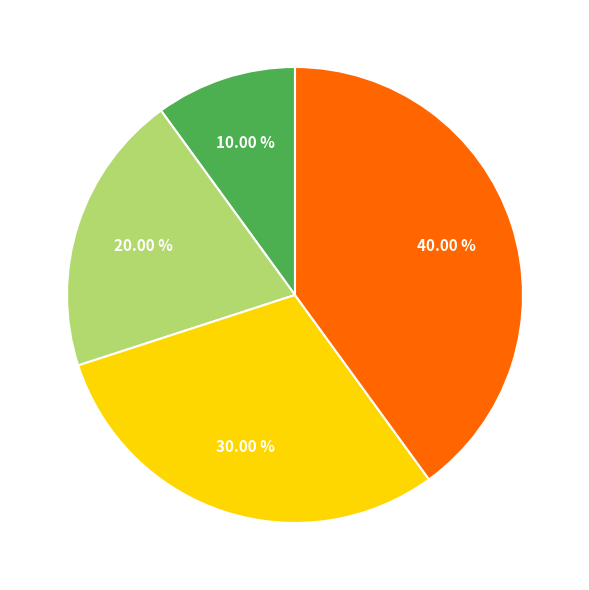

Is there a majority slice in this chart?

No